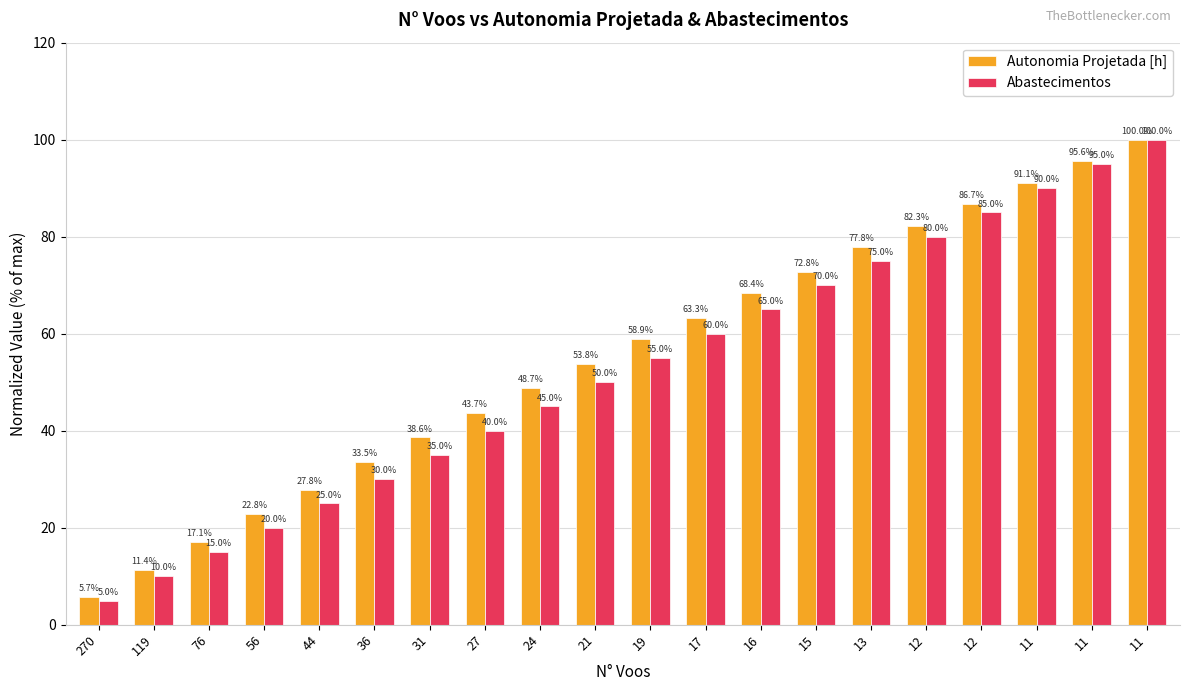

Rank the series by their maximum value, from highest to lowest.

Autonomia Projetada [h], Abastecimentos